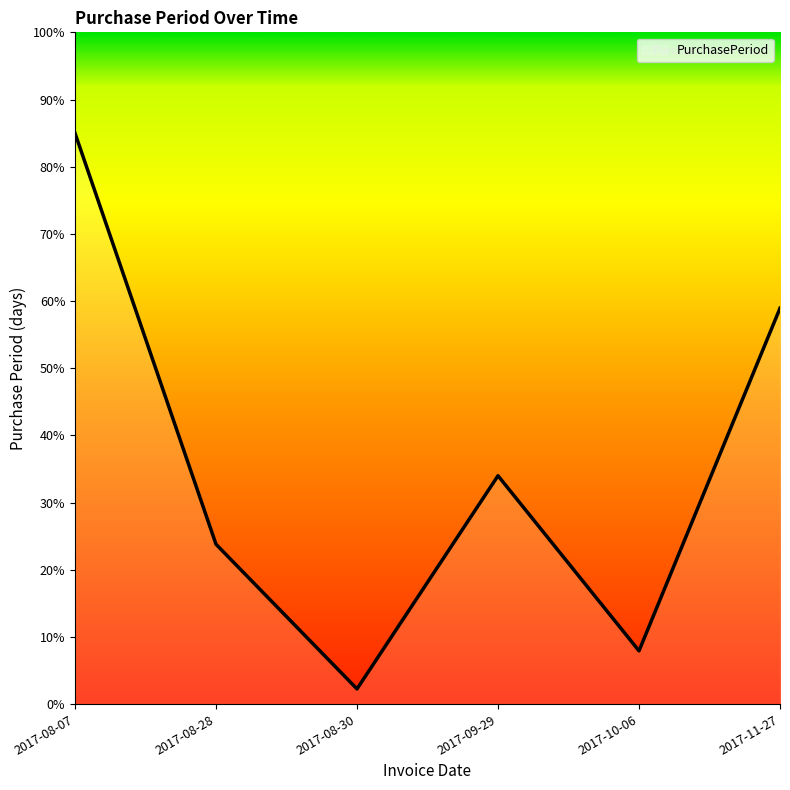

Reading left to right, transcribe all the data shown in this chart.

2017-08-07=85.0	2017-08-28=23.8	2017-08-30=2.3	2017-09-29=34.0	2017-10-06=7.9	2017-11-27=58.9